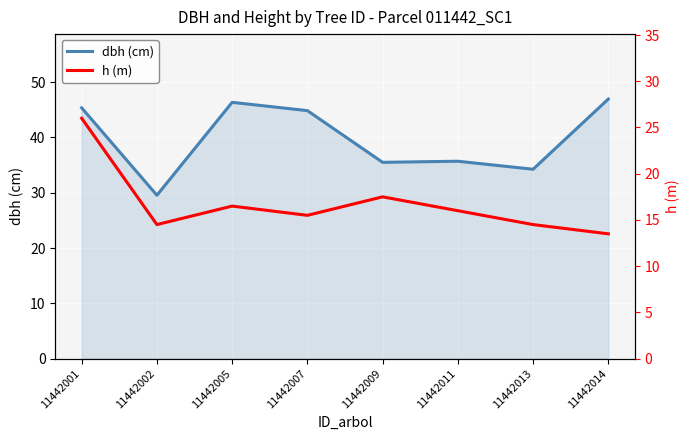

True or false: h (m) has a value of 5.1 at 11442011.

False